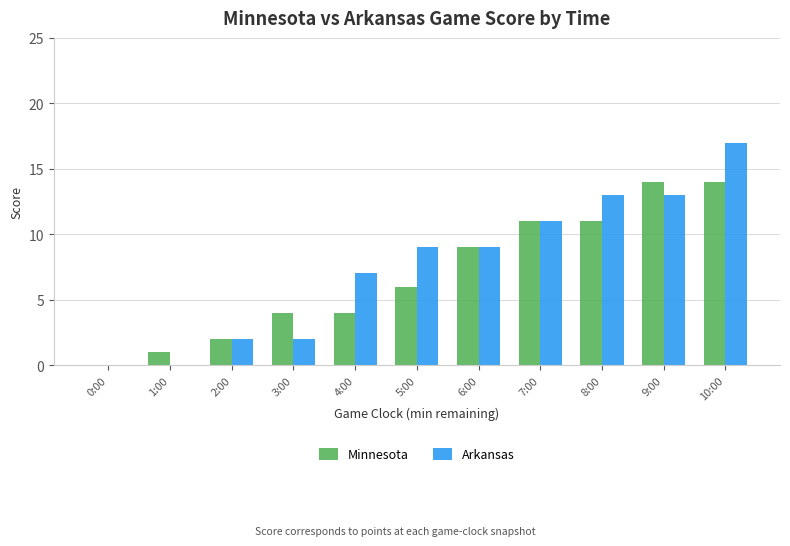

At which category is the sum across all series the highest?

10:00